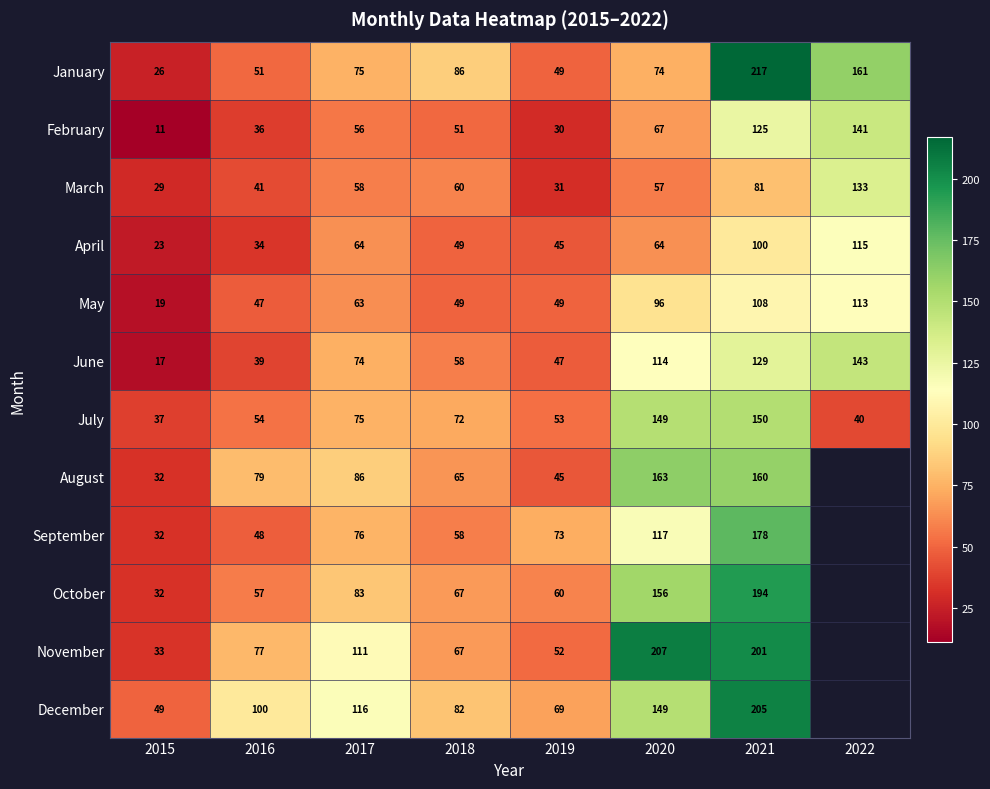

Is the value of August at 2015 greater than the value of December at 2015?

No